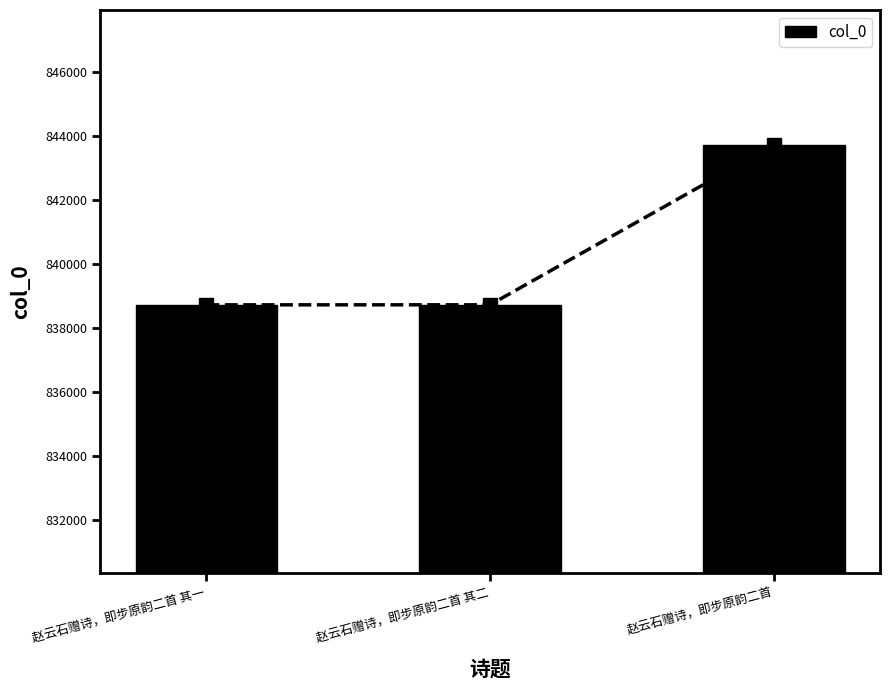

What is the label of the 2nd bar from the right?

赵云石赠诗，即步原韵二首 其二